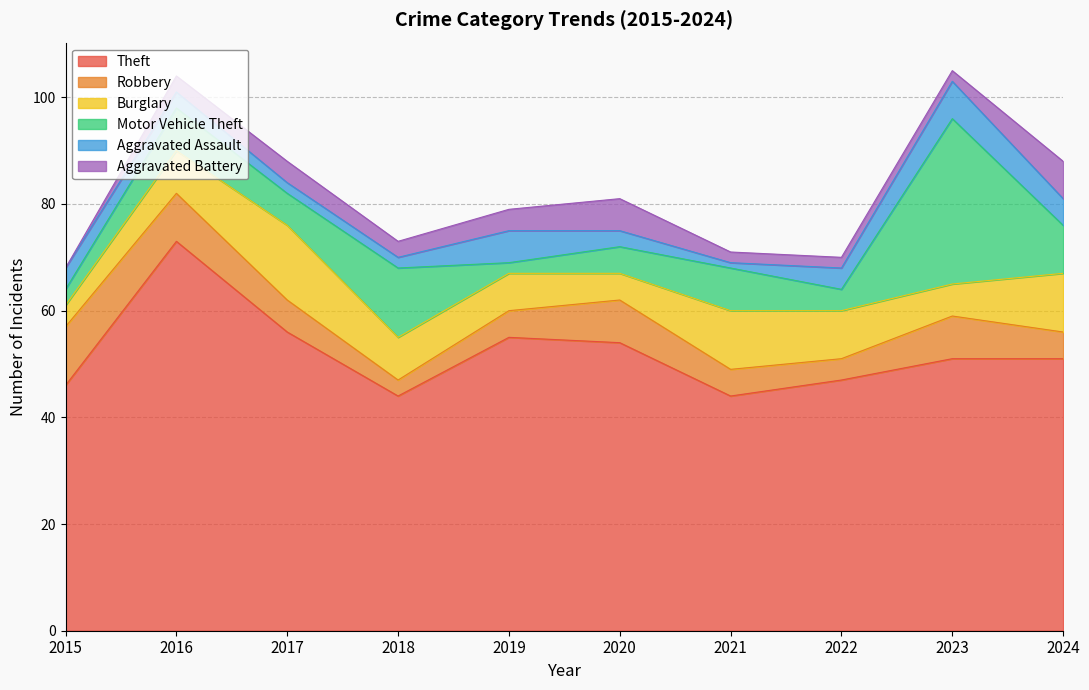

What is the difference between the Motor Vehicle Theft values at 2019 and 2017?

4